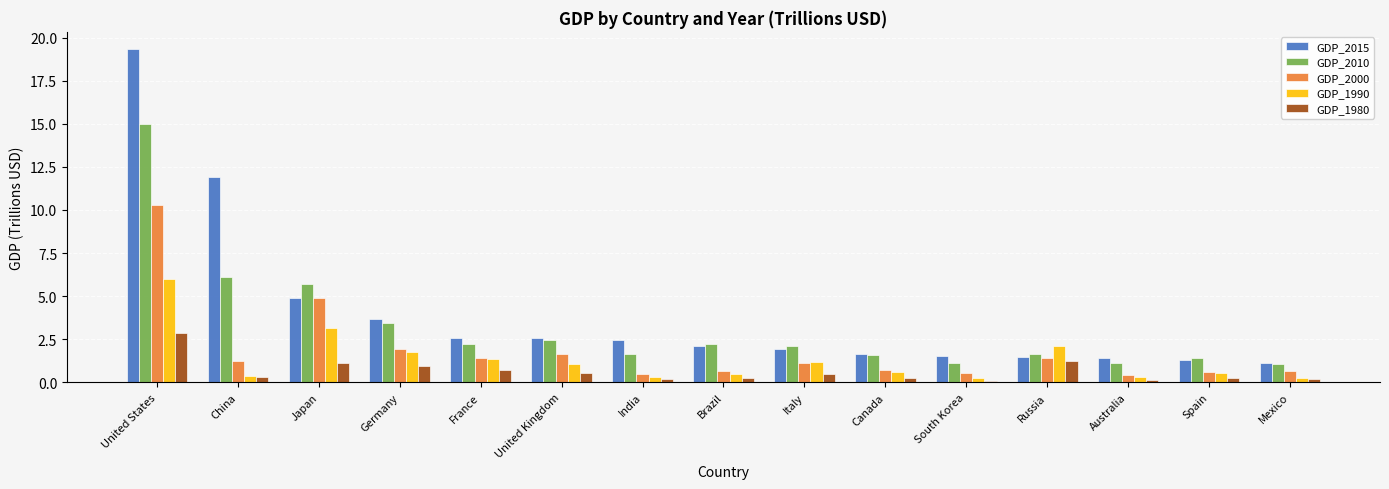

What is the highest value of the GDP_1990 series?

6.0